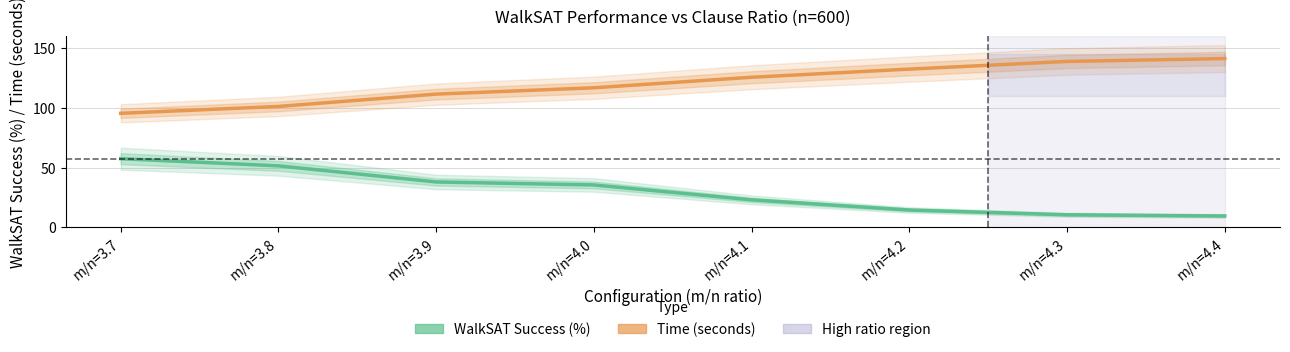

What is the spread (max minus min) of values at m/n=3.7?

38.0